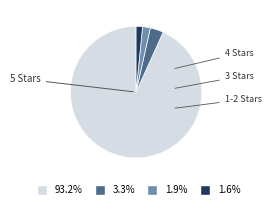

Does any single category account for the majority?

Yes